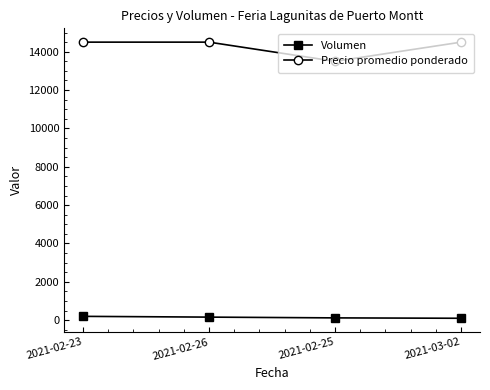

Which series has the largest range (max minus min)?

Precio promedio ponderado